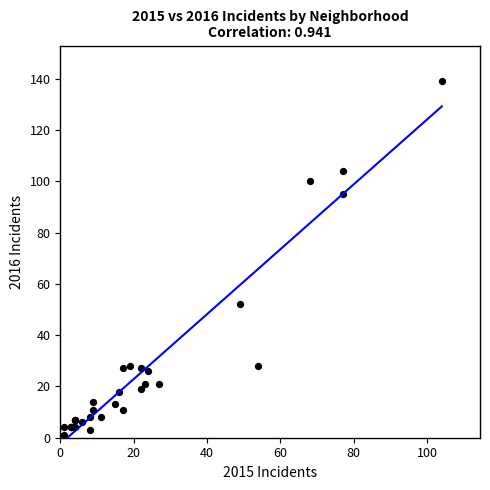

What Y value in the scatter plot is closest to 70?

52